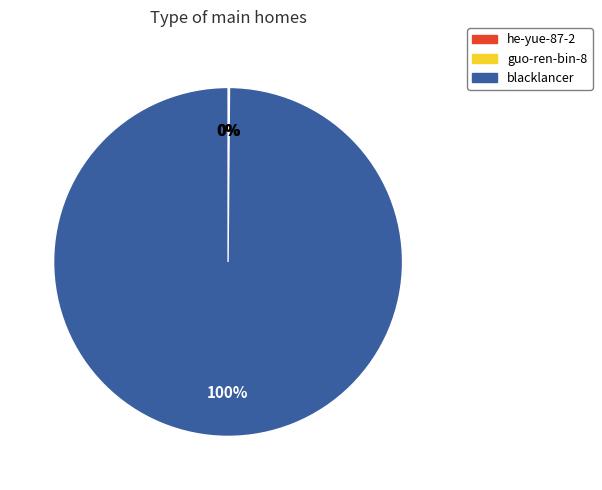

The blacklancer slice represents 100% of the pie. True or false?

True